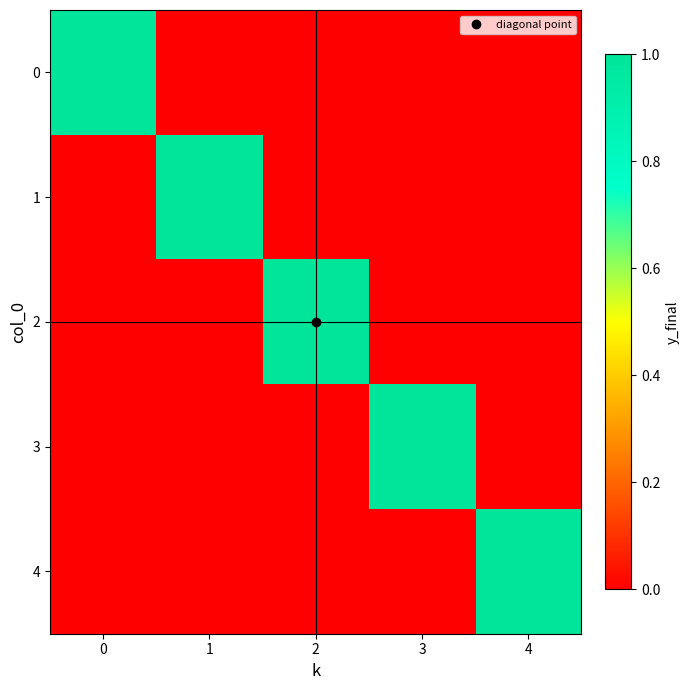

What is the total value across all series at 4?

1